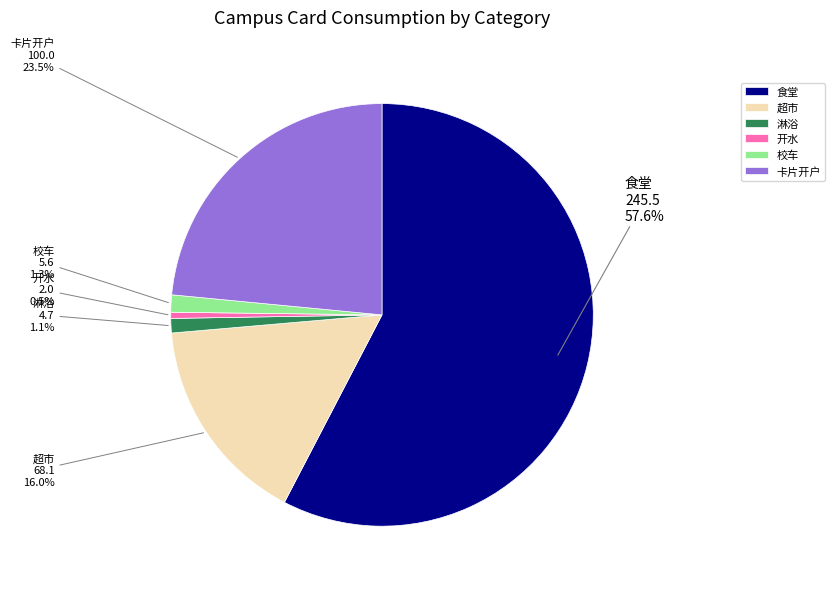

Which slice is the largest?

食堂